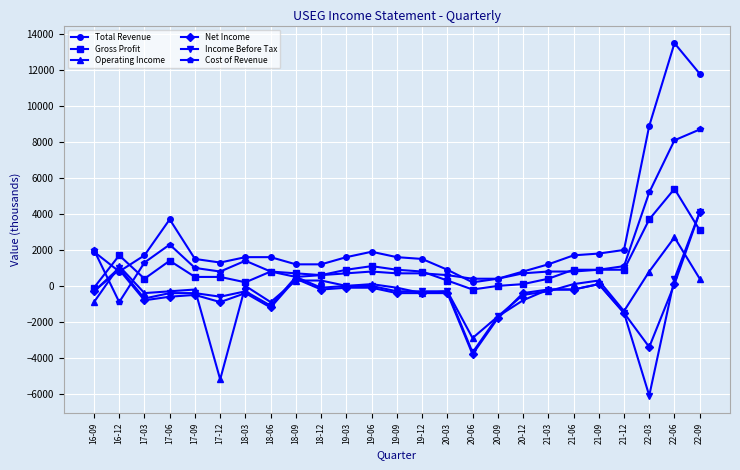

Where do Total Revenue and Operating Income first cross each other?

16-09 and 16-12